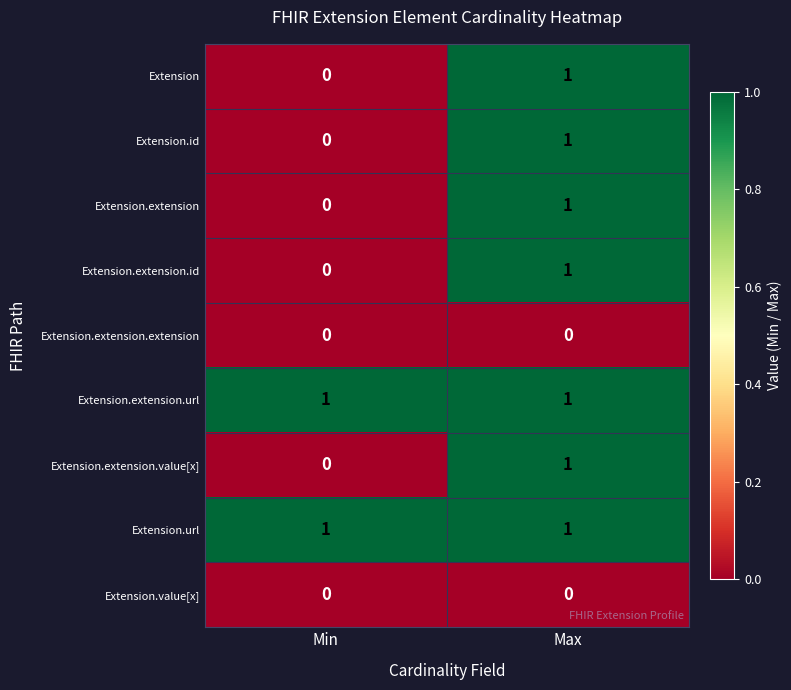

What is the spread (max minus min) of values at Min?

1